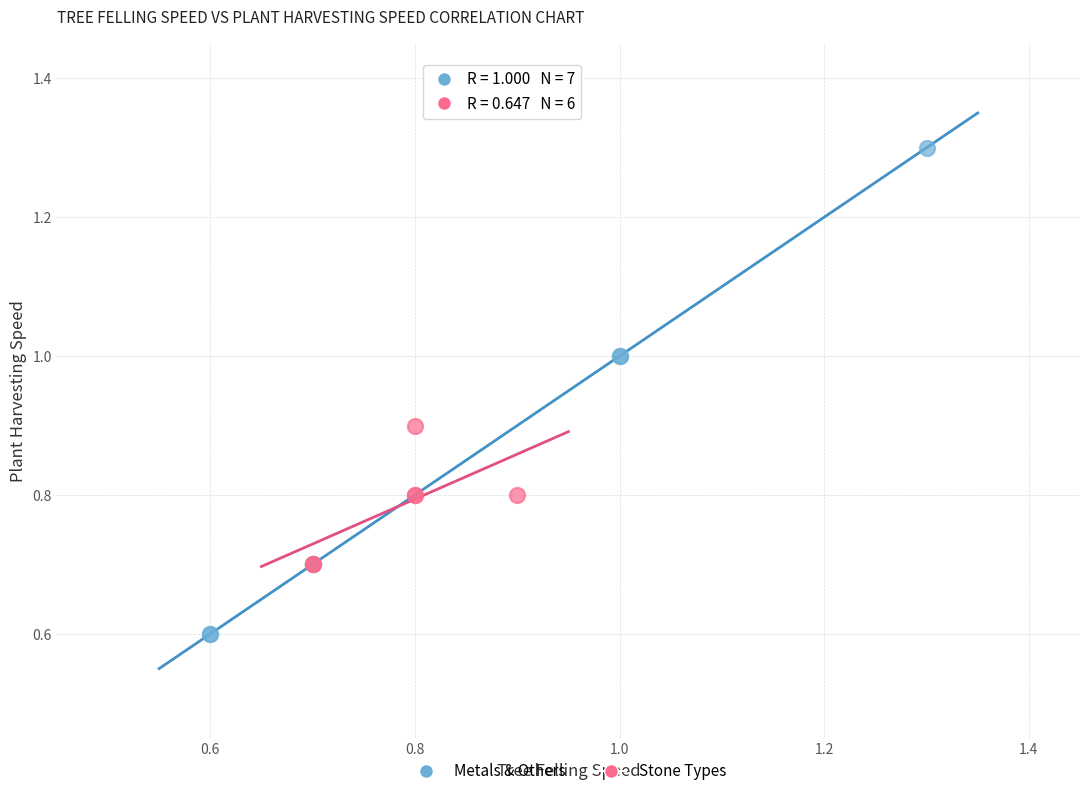

Which series contains the highest Y value?

Metals & Others